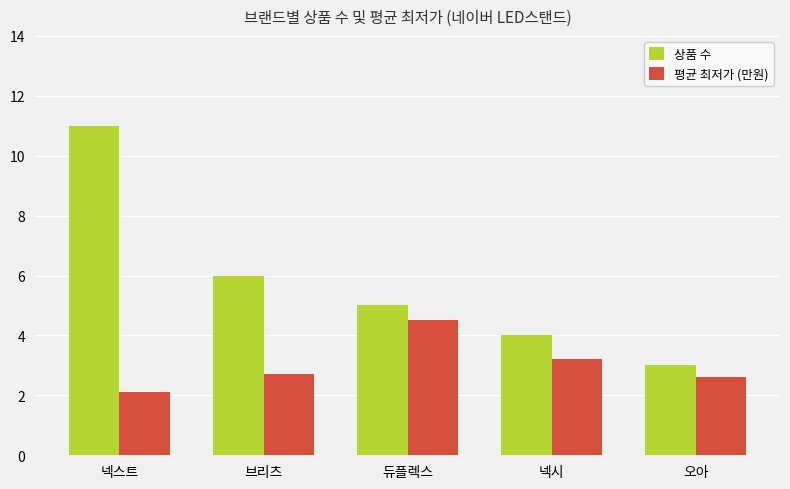

What is the difference between the 평균 최저가 (만원) values at 브리츠 and 오아?

0.1